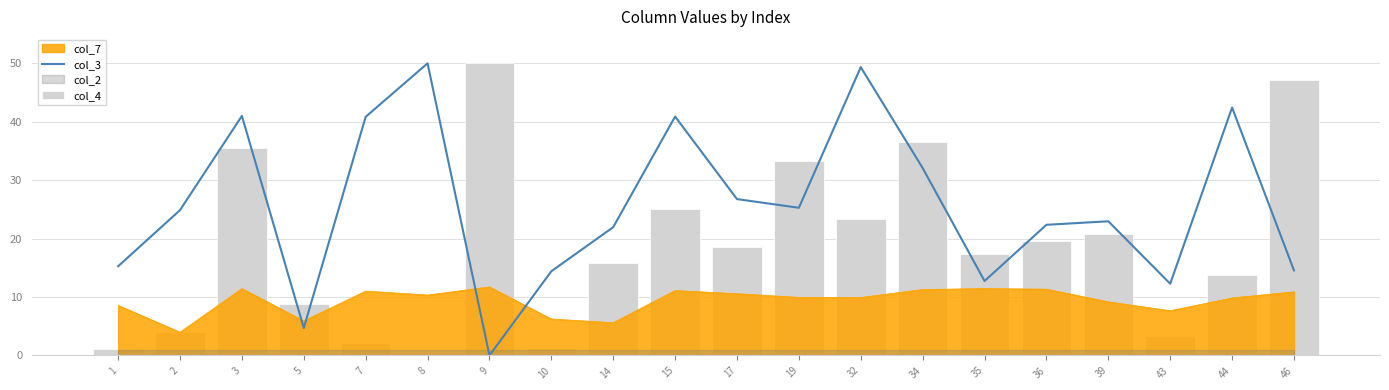

How many data points in col_4 are above 18?

10